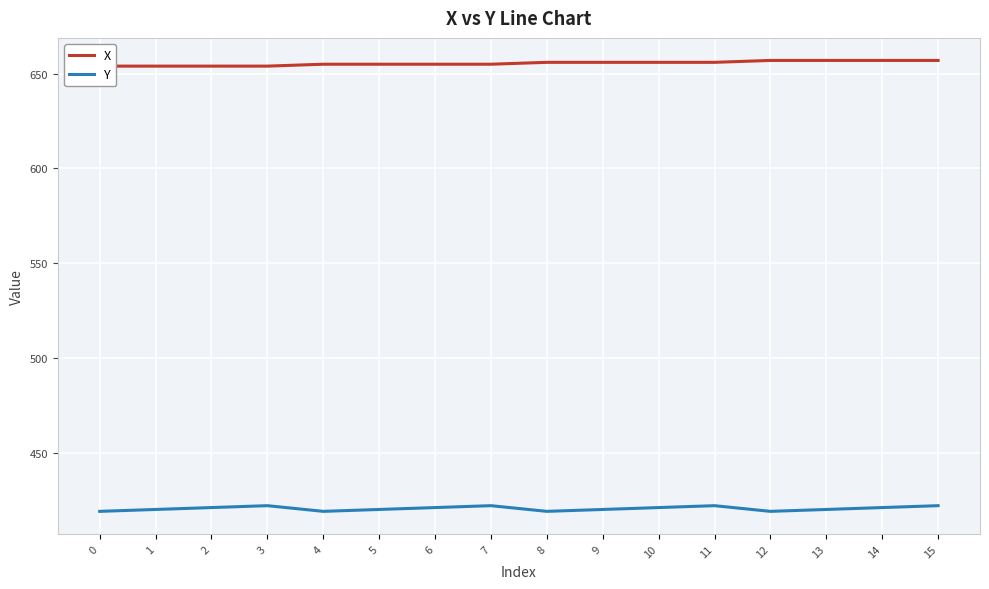

What is the total value across all series at 14?

1078